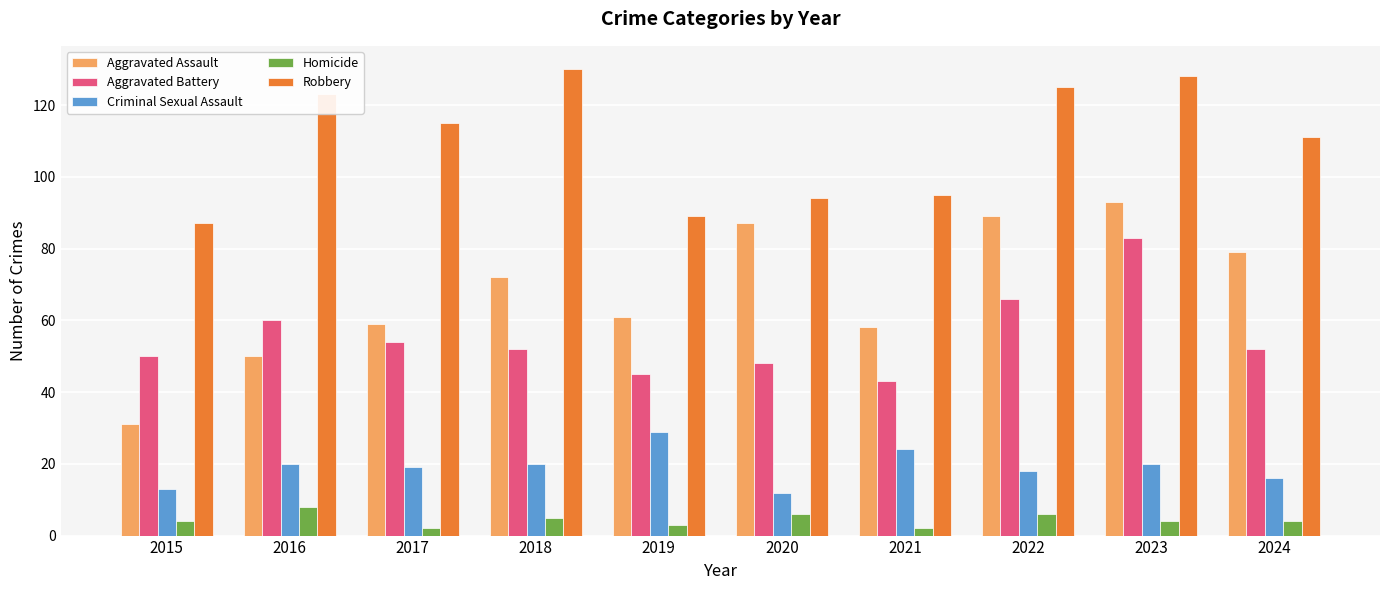

What is the difference between the highest and lowest values at 2018?

125